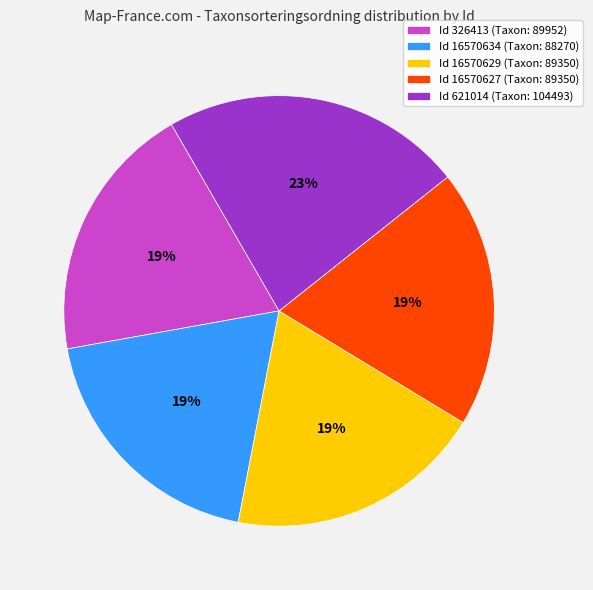

Which has a higher value, Id 621014 (Taxon: 104493) or Id 326413 (Taxon: 89952)?

Id 621014 (Taxon: 104493)